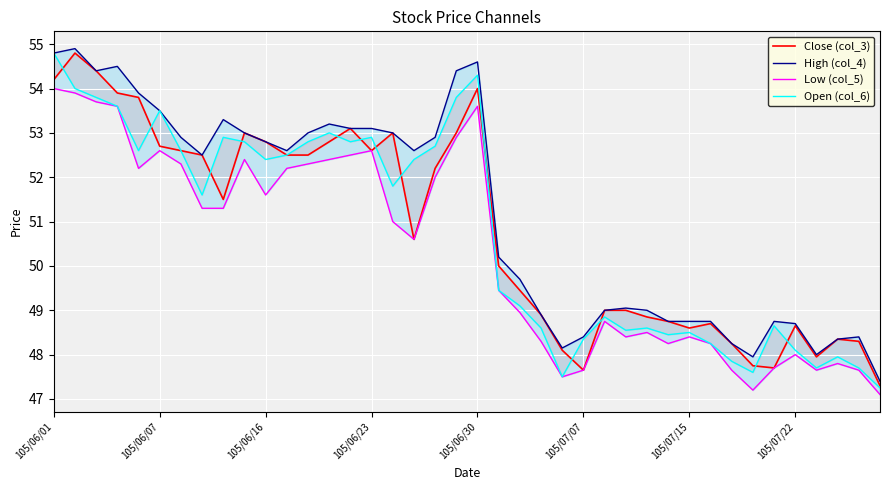

What is the value of the Close (col_3) point at the 31st from the left?

48.6